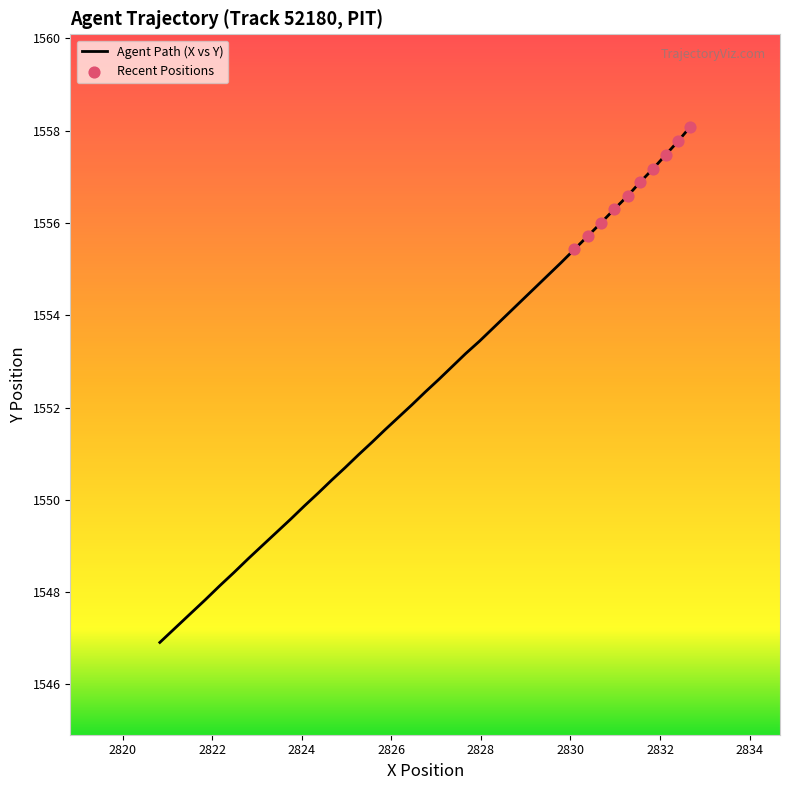

What is the difference between the maximum and minimum values?

11.2